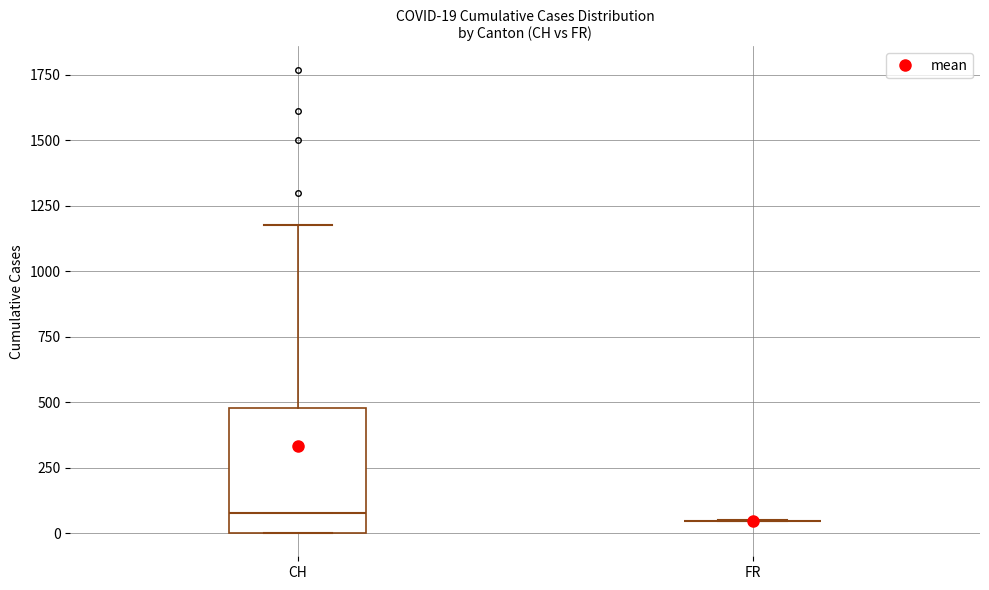

Comparing the boxes themselves (not the whiskers), which one is the tallest?

CH